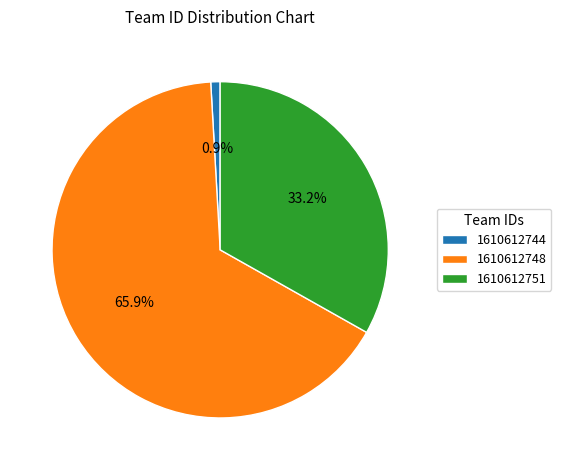

Count the number of slices in the pie.

3